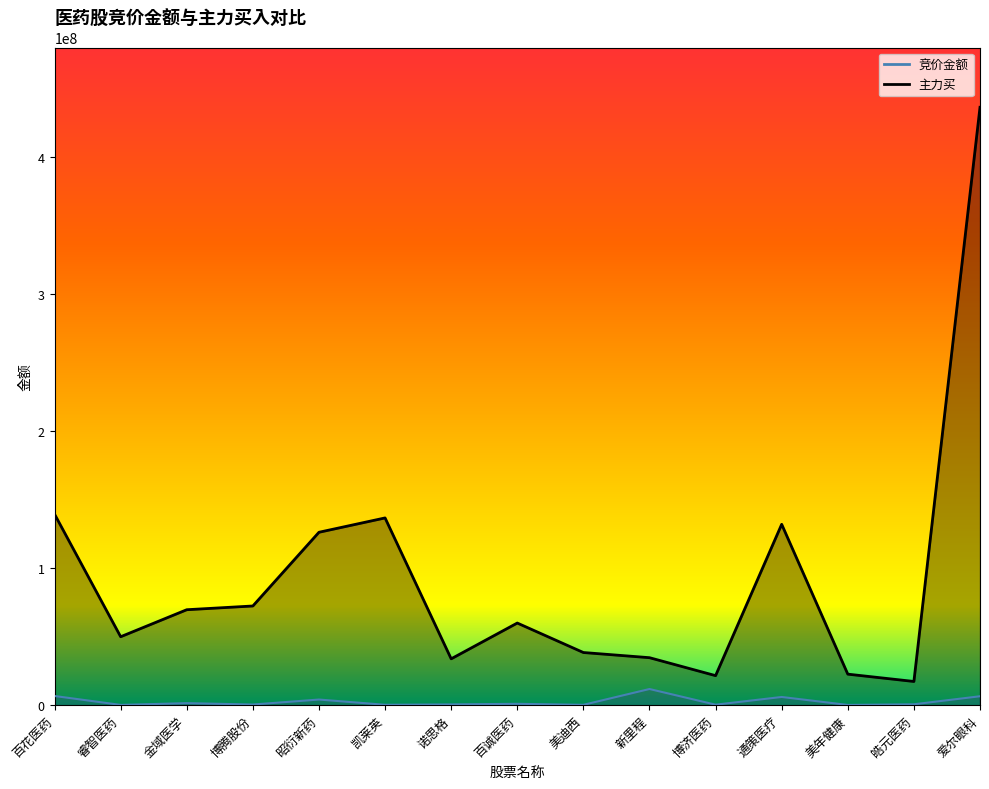

How many values in the 竞价金额 series are below 650911?

7